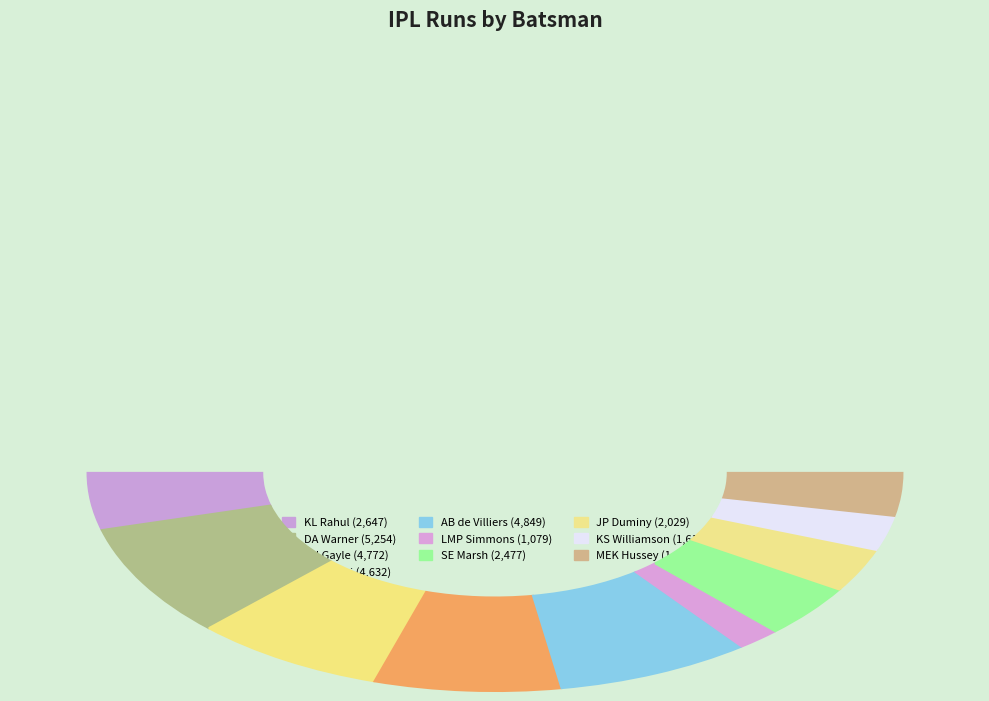

Which slice is the largest?

DA Warner